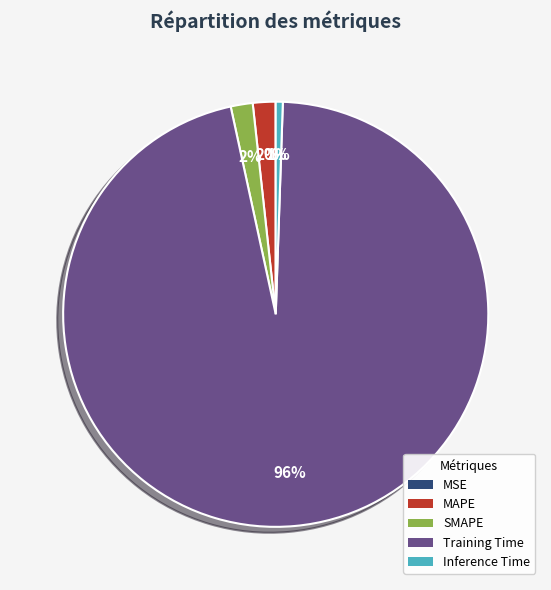

The SMAPE slice represents 2% of the pie. True or false?

True